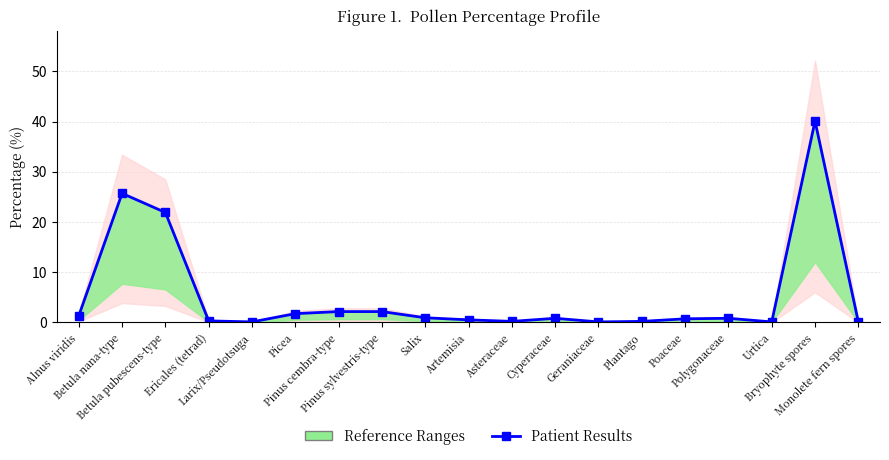

Reading left to right, extract all data points from this chart.

Alnus viridis=1.3	Betula nana-type=25.7	Betula pubescens-type=21.9	Ericales (tetrad)=0.3	Larix/Pseudotsuga=0.1	Picea=1.7	Pinus cembra-type=2.2	Pinus sylvestris-type=2.2	Salix=0.9	Artemisia=0.5	Asteraceae=0.2	Cyperaceae=0.8	Geraniaceae=0.1	Plantago=0.2	Poaceae=0.7	Polygonaceae=0.8	Urtica=0.1	Bryophyte spores=40.1	Monolete fern spores=0.1